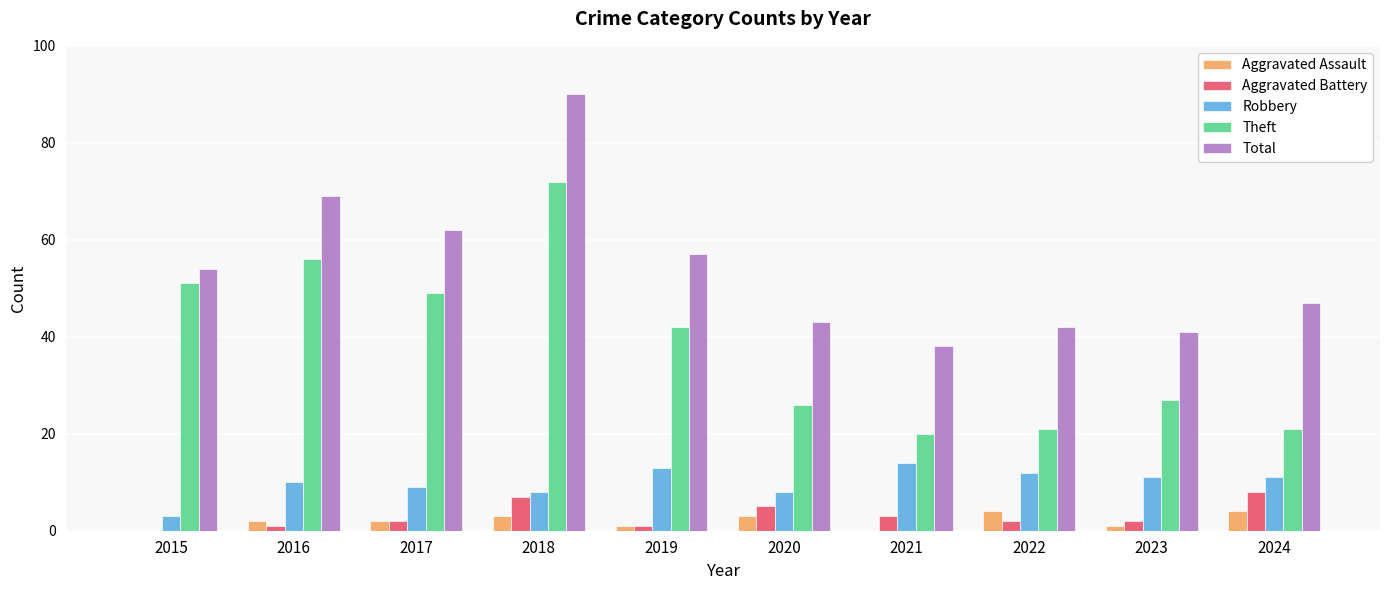

How many distinct data groups are displayed?

5